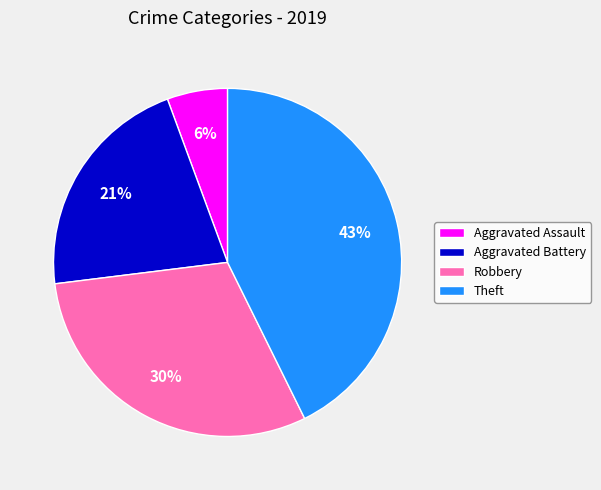

Approximately how many times larger is the value at Aggravated Battery compared to Theft?

0.5